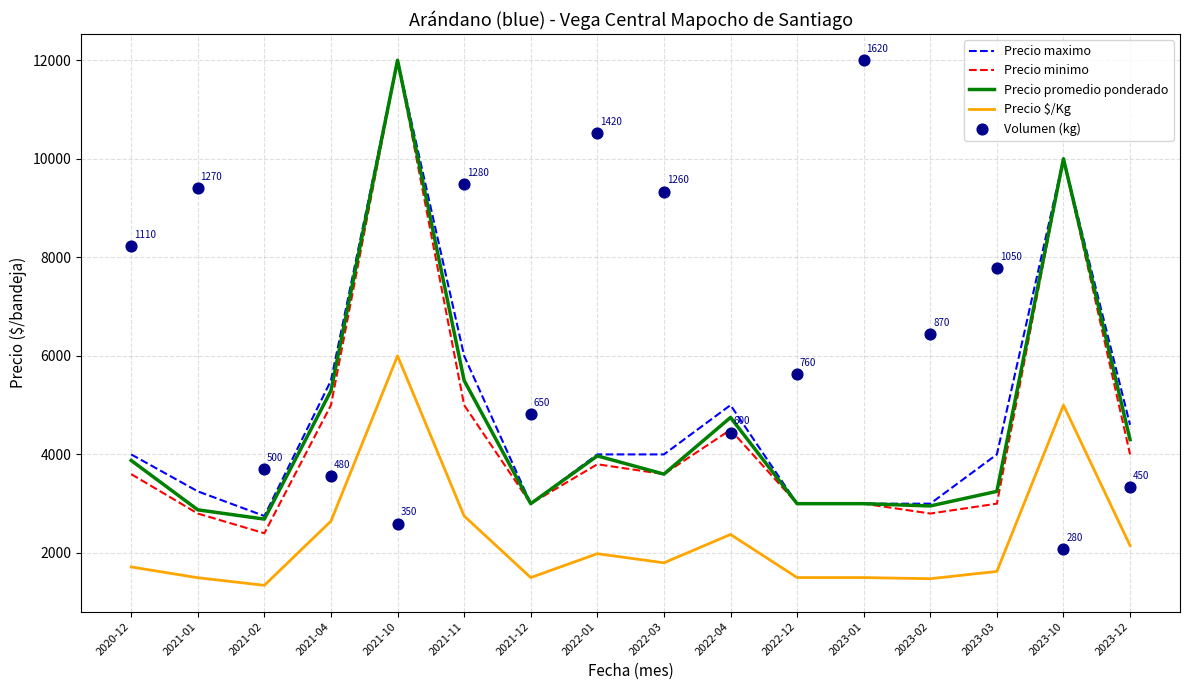

What are all the series names shown in the legend?

Precio maximo, Precio minimo, Precio promedio ponderado, Precio $/Kg, Volumen (kg)